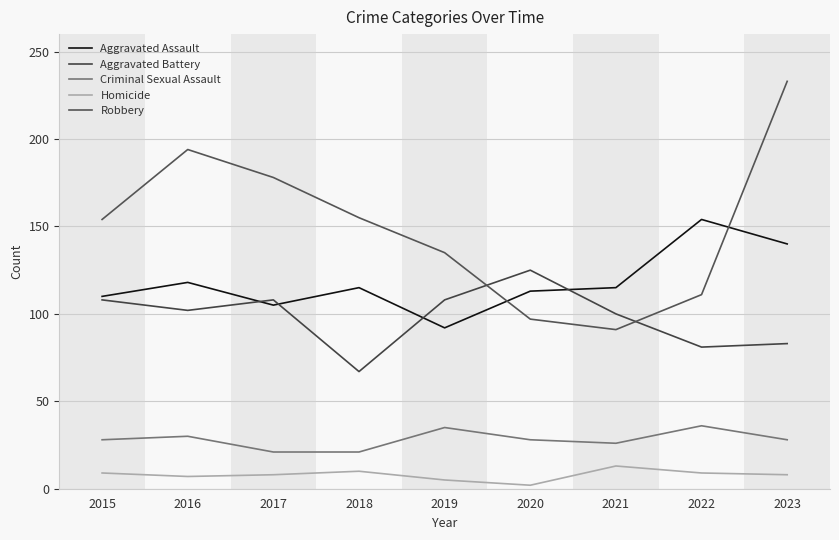

How many lines are shown in the chart?

5